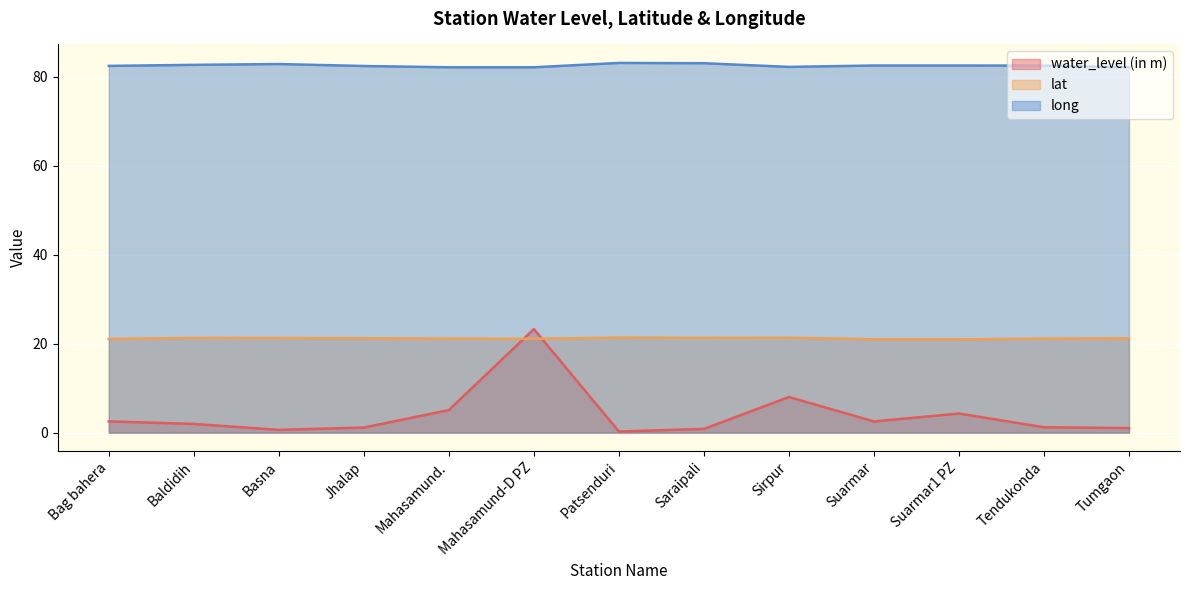

What is the spread (max minus min) of values at Sirpur?

74.2